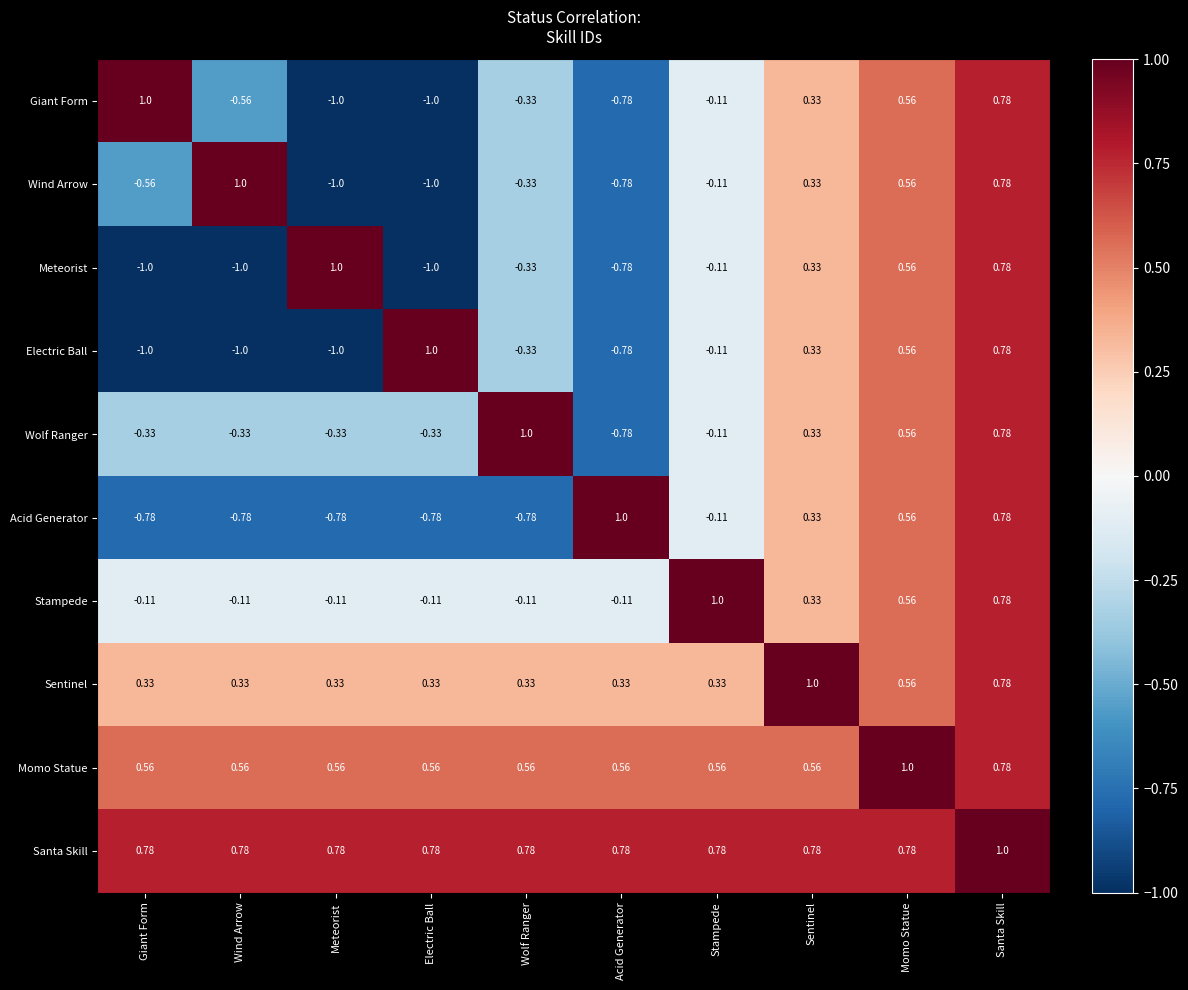

At which category is the sum across all series the highest?

Santa Skill